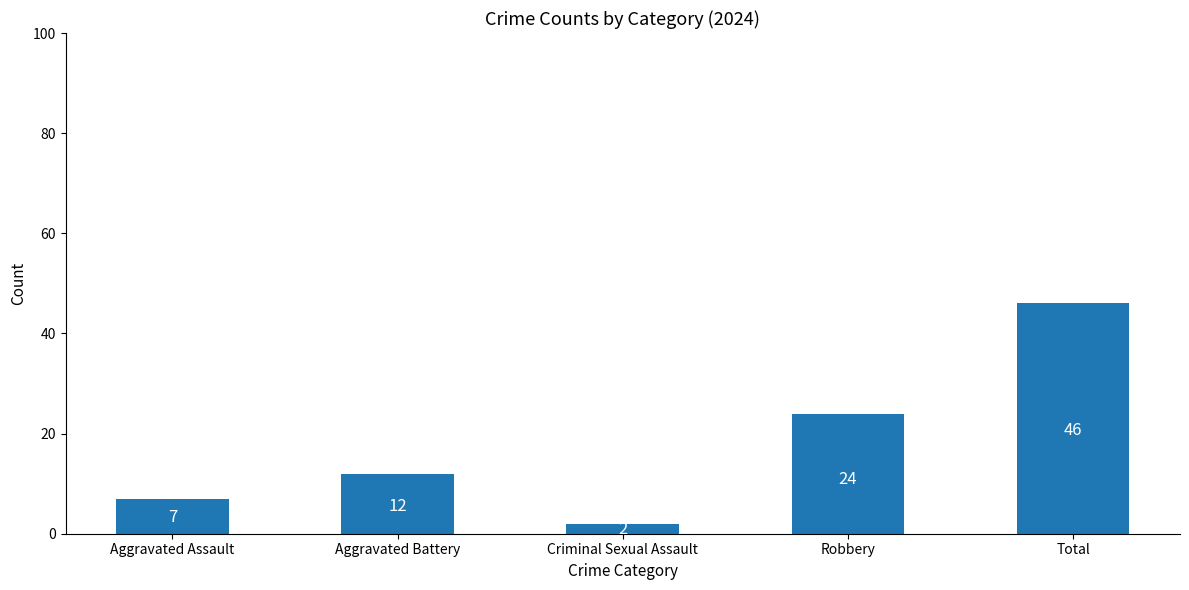

The chart shows a value of 24 at Robbery. True or false?

True